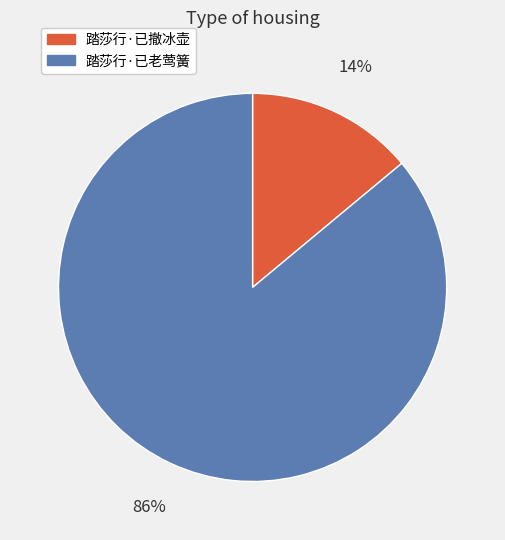

Between 踏莎行·已老莺簧 and 踏莎行·已撤冰壶, which is larger?

踏莎行·已老莺簧